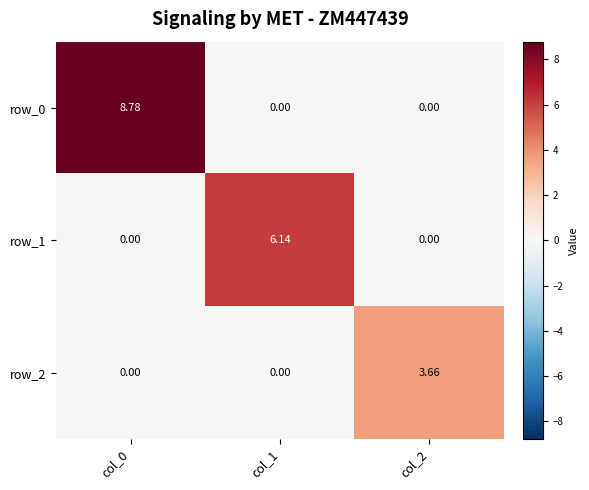

At col_0, list the series in order from smallest to largest.

row_1, row_2, row_0